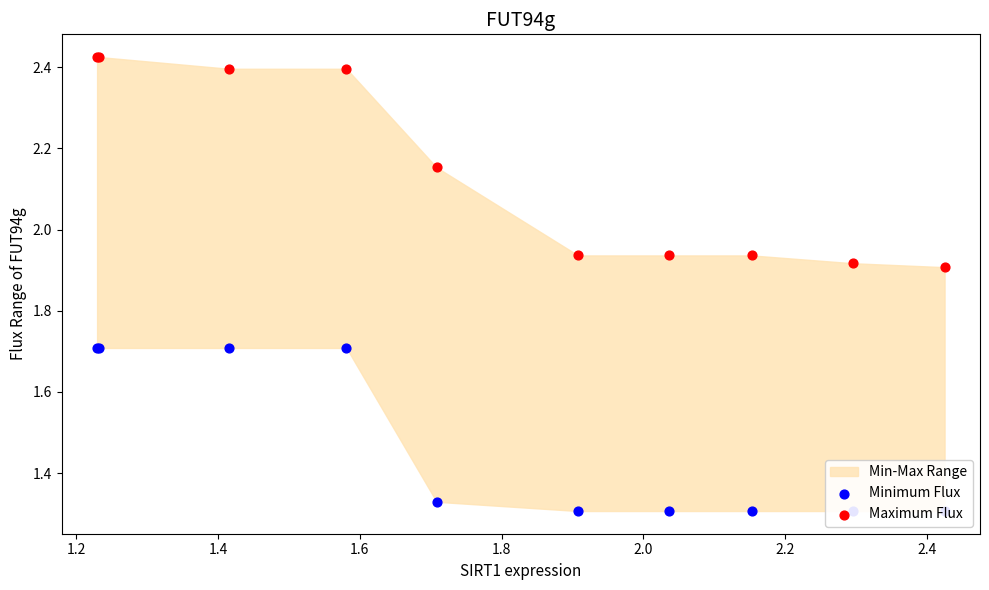

Which series contains the highest Y value?

Maximum Flux